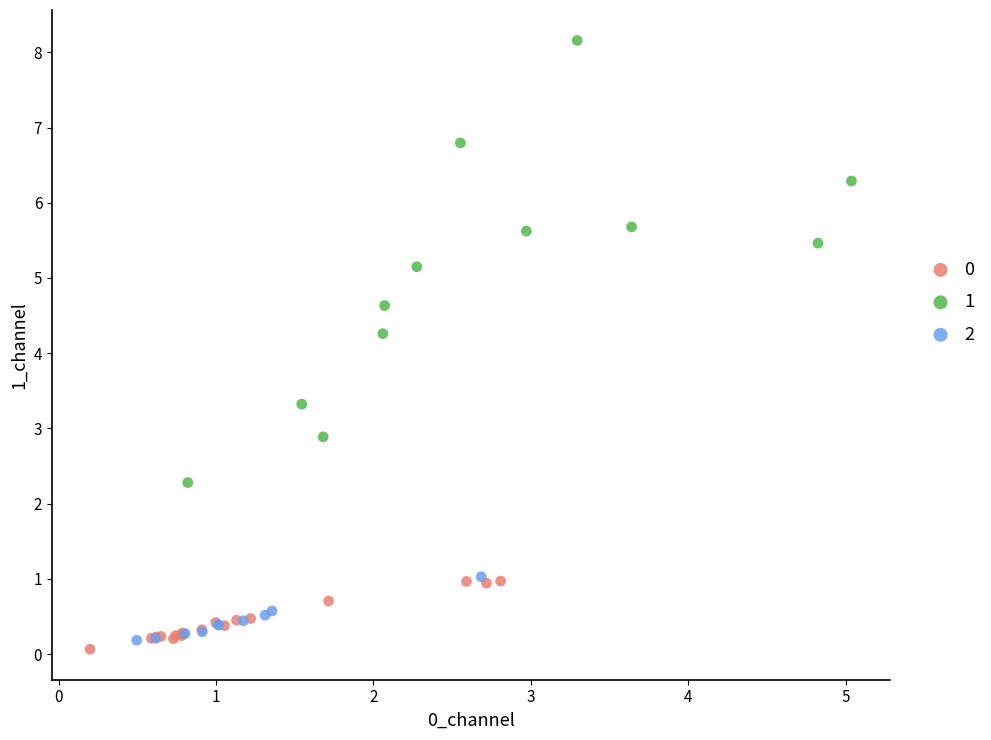

Which series contains the lowest Y value?

0